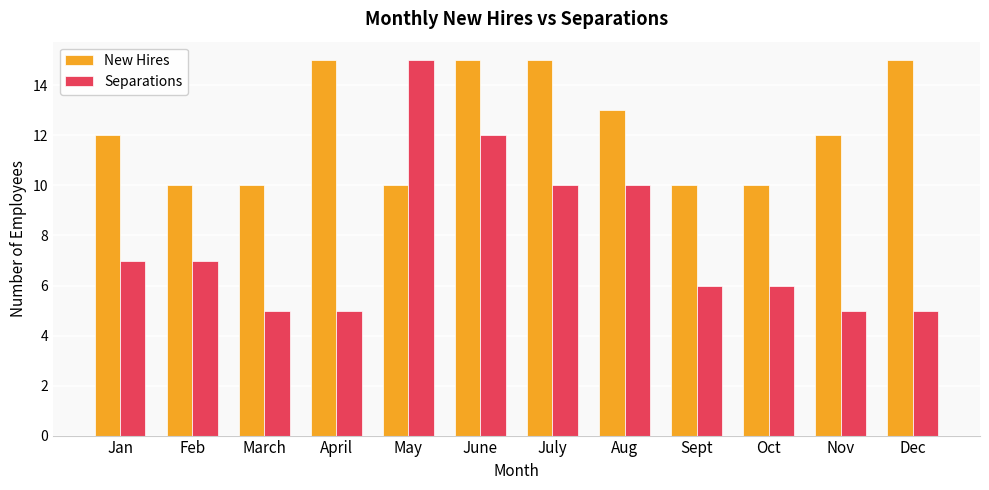

What is the greatest value displayed?

15